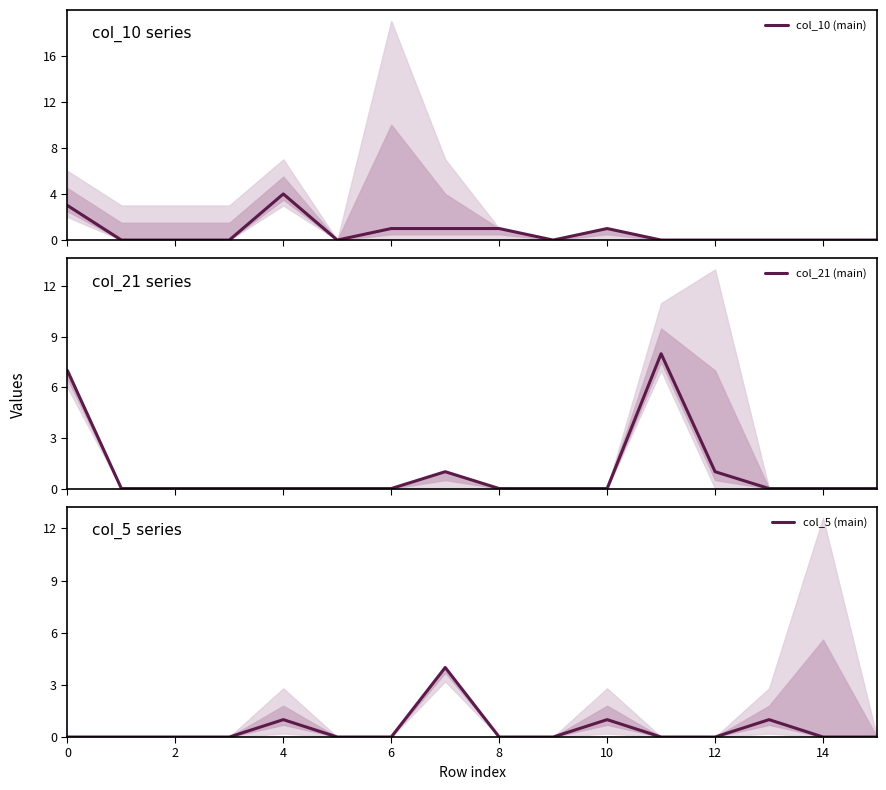

The col_5 (main) series shows 0 at 15. True or false?

True